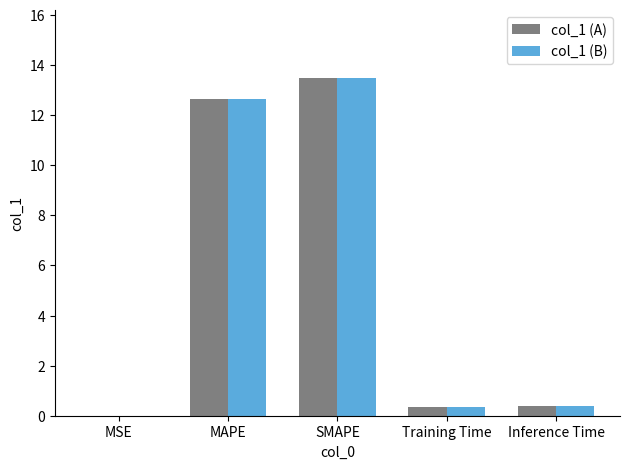

Is the value of col_1 (B) at Inference Time greater than the value of col_1 (A) at MSE?

Yes